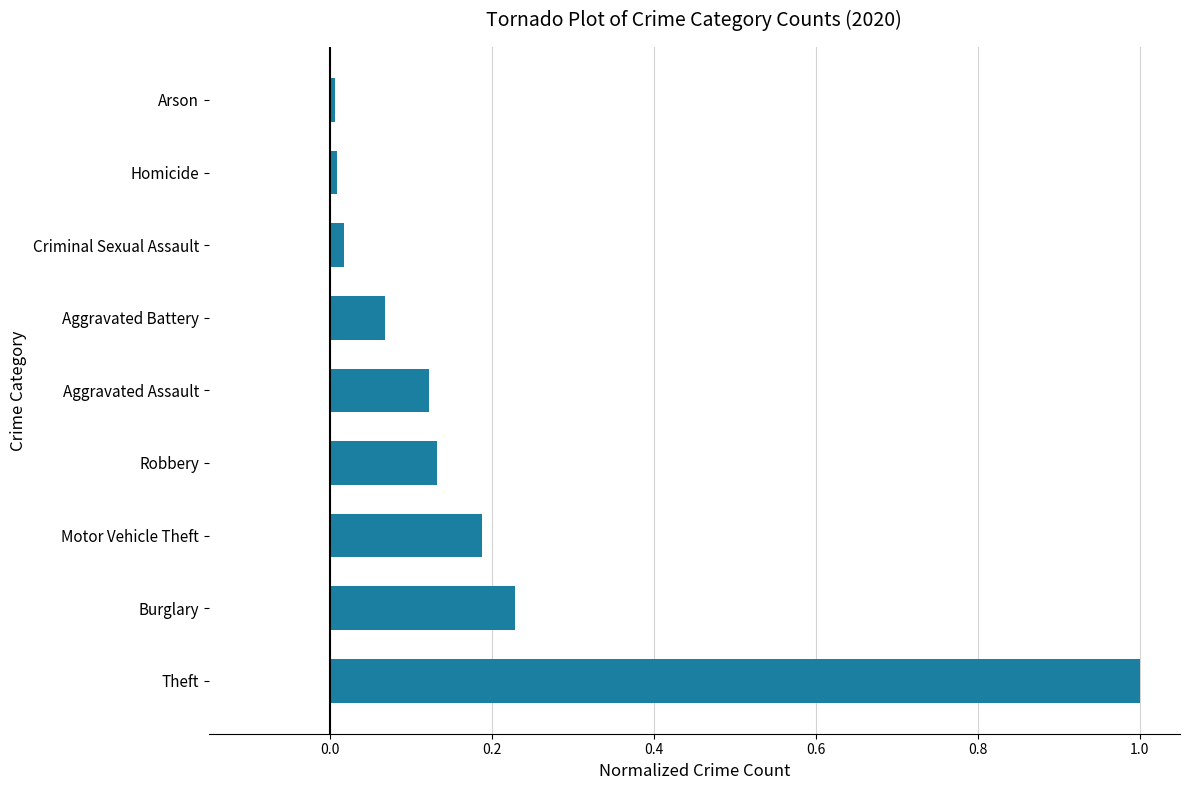

Between Criminal Sexual Assault and Burglary, which is larger?

Burglary